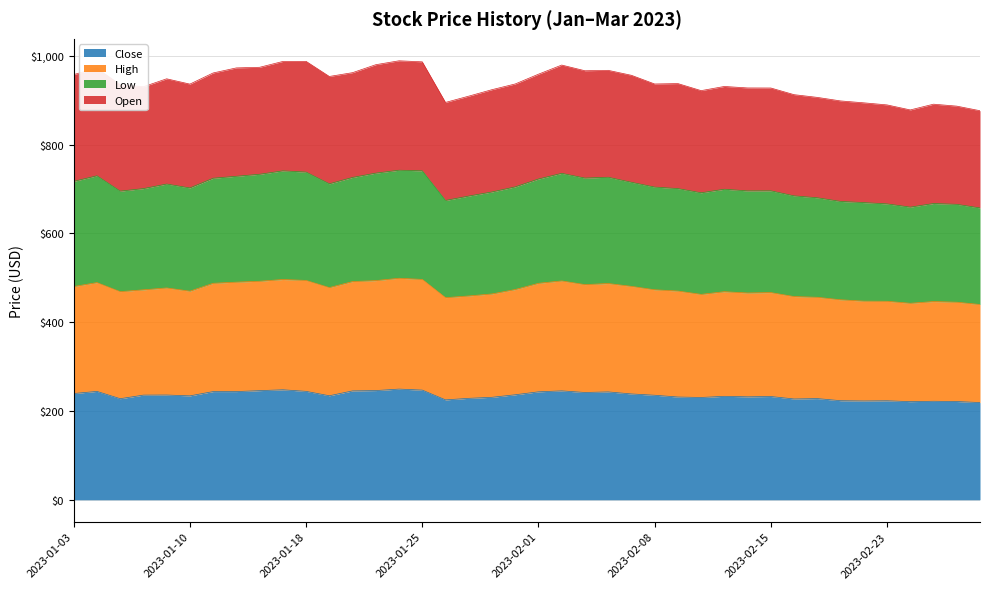

How many lines are shown in the chart?

4